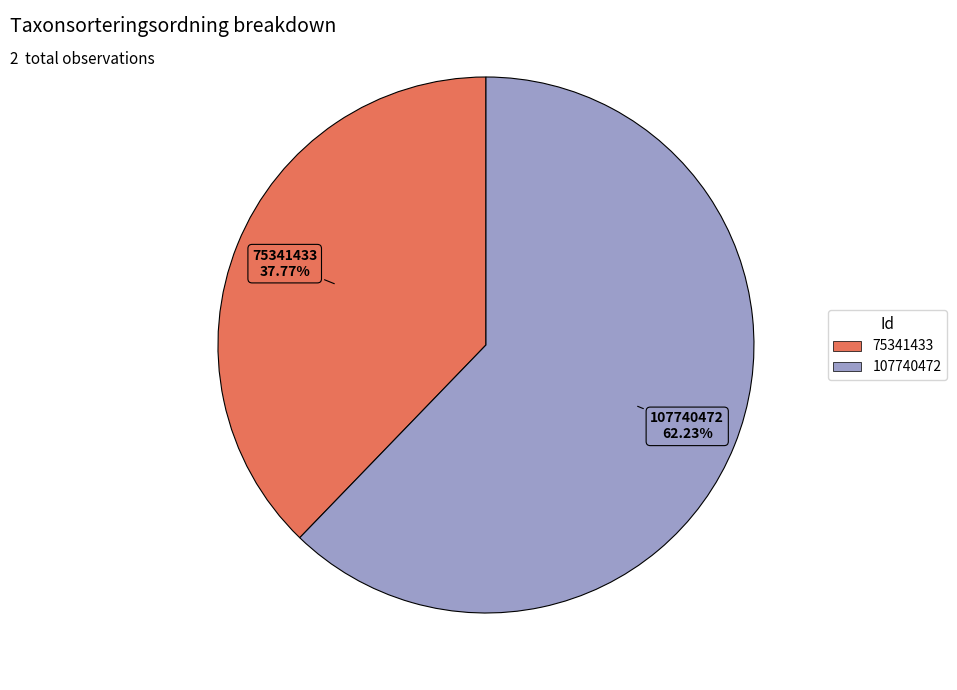

To the nearest percent, what is the combined percentage of 107740472 and 75341433?

100%